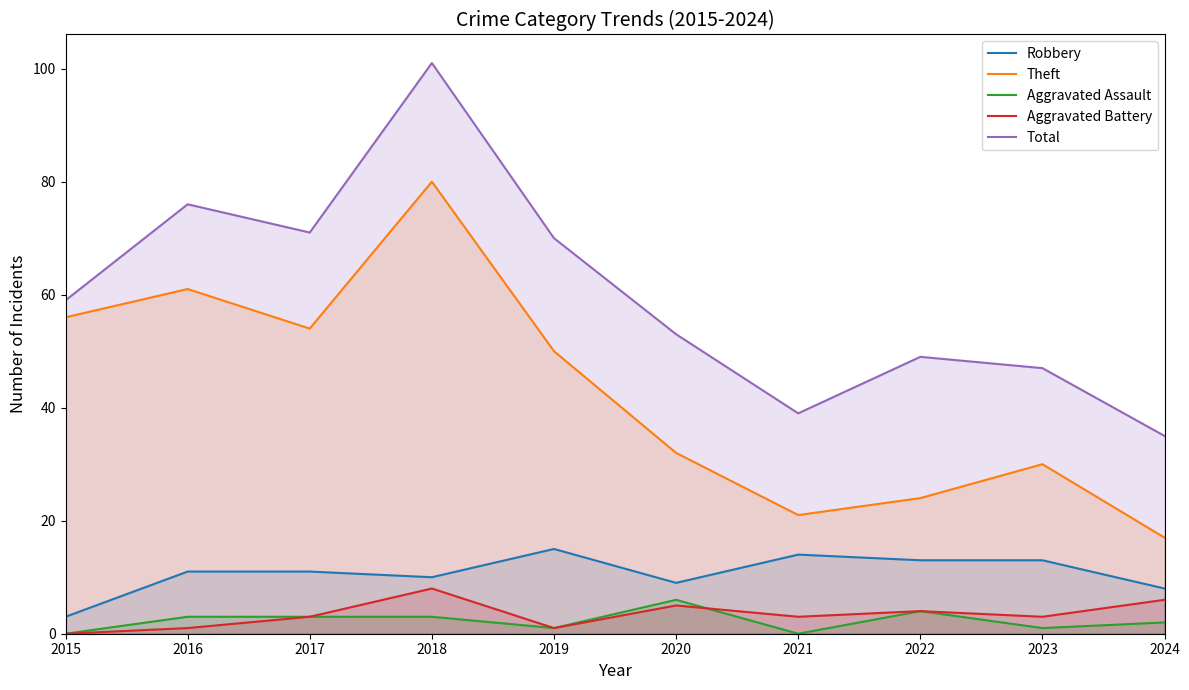

True or false: Theft and Aggravated Battery cross at least once.

False